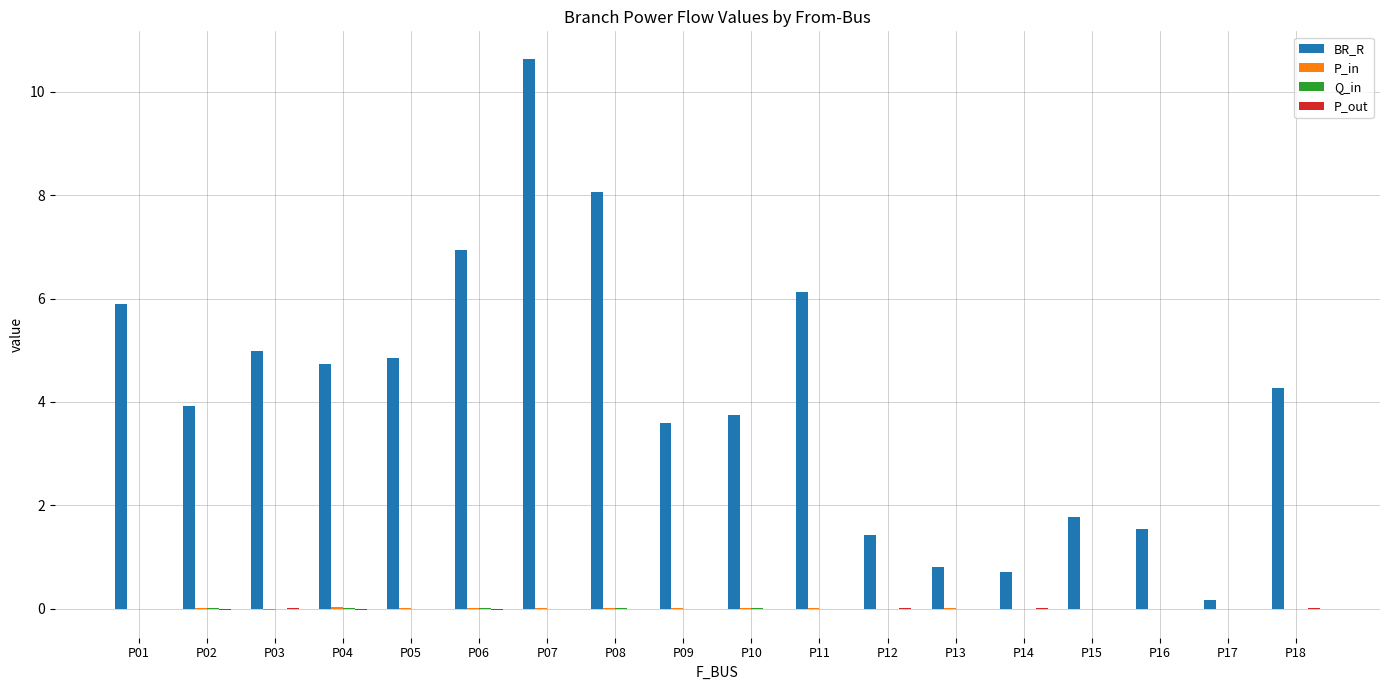

Which label corresponds to the largest value in the chart?

P07